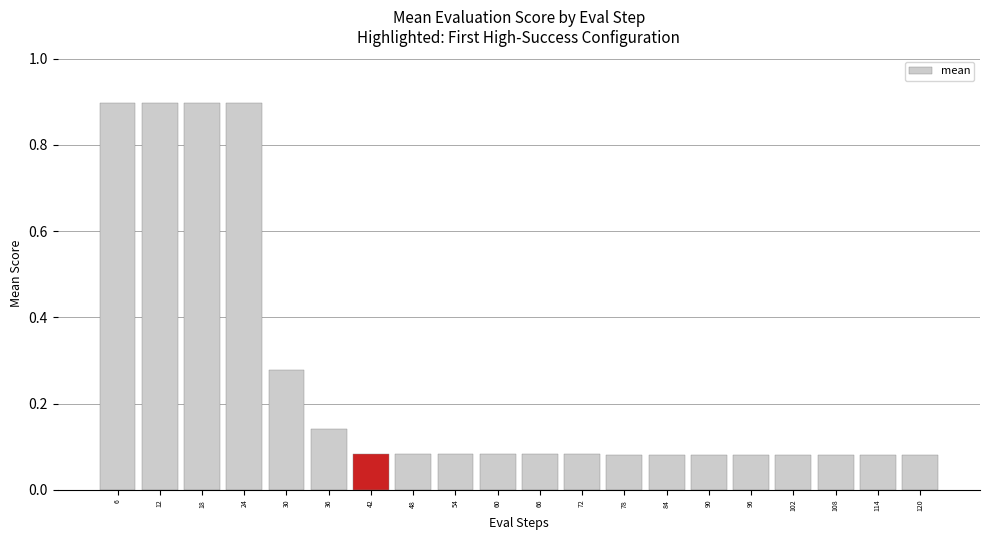

What is the greatest value displayed?

0.9